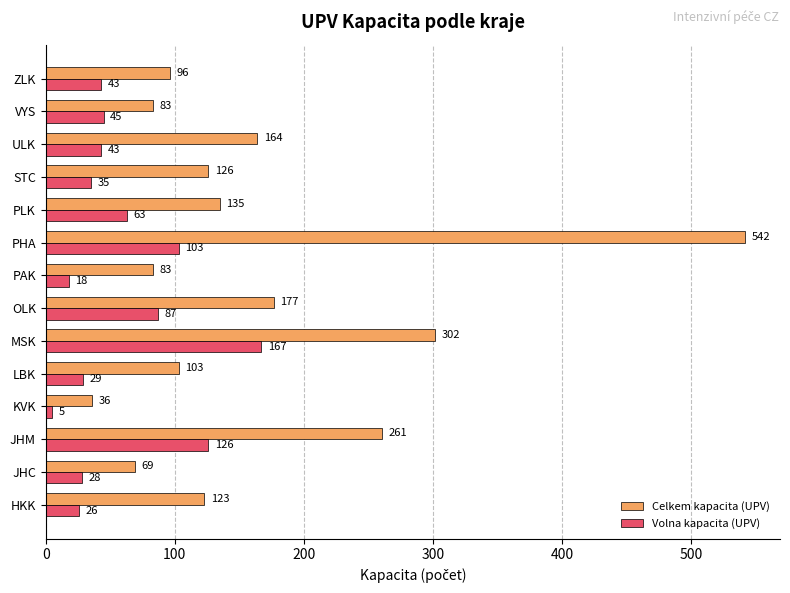

At ZLK, list the series in order from smallest to largest.

Volna kapacita (UPV), Celkem kapacita (UPV)